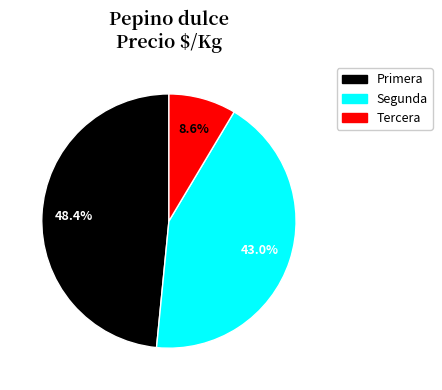

What percentage is the Primera slice, to the nearest percent?

48%